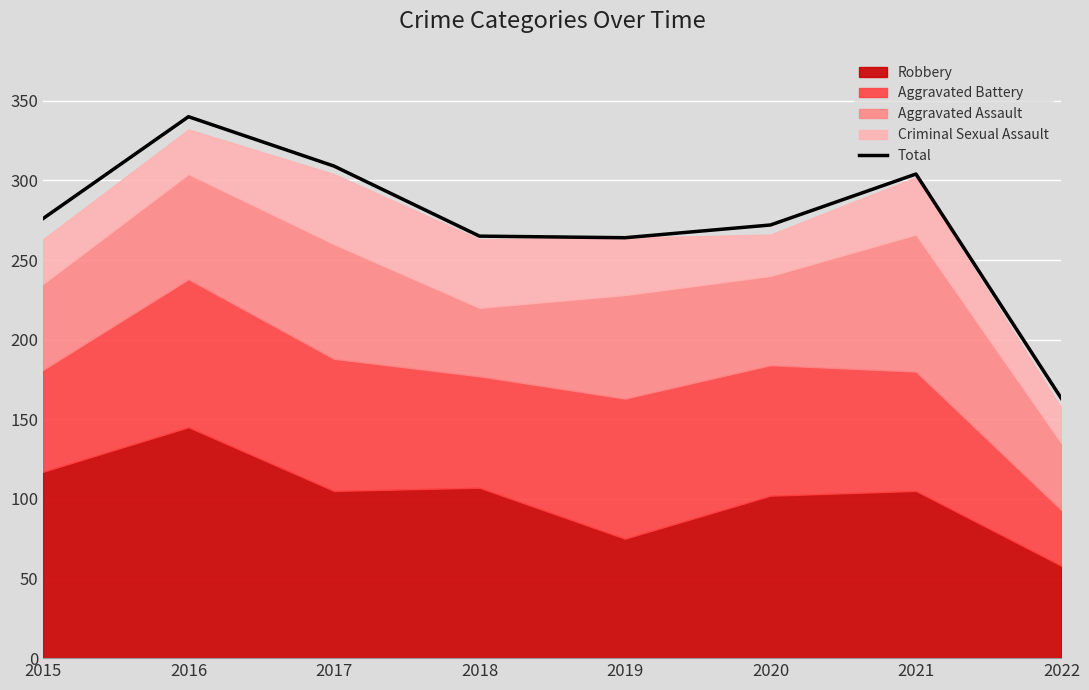

Where is the data nearest to the value 251?

2019